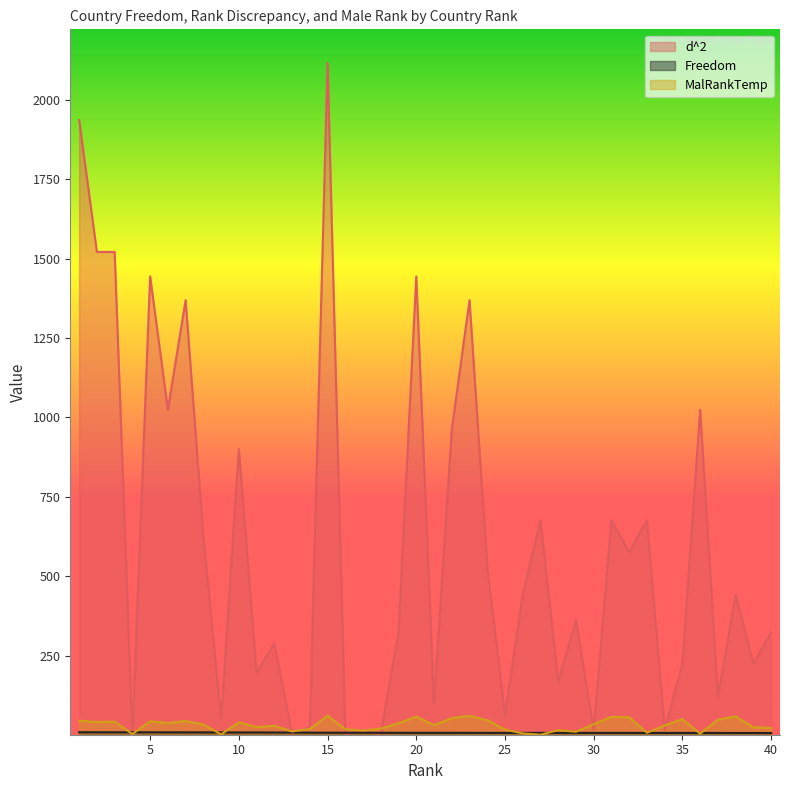

Is the value of d^2 at 8 greater than the value of Freedom at 10?

Yes